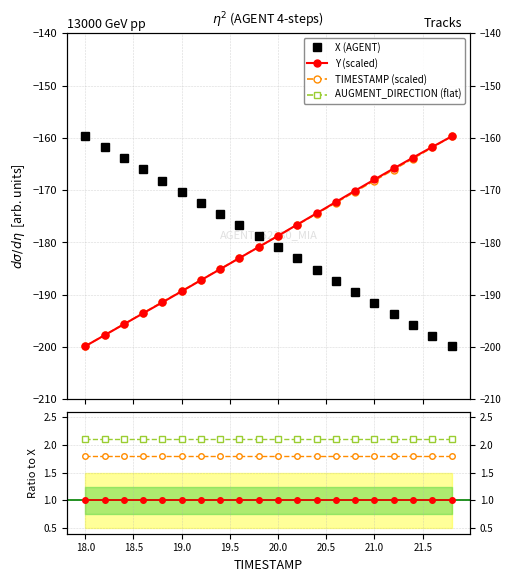

Which series has the largest range (max minus min)?

X (AGENT)